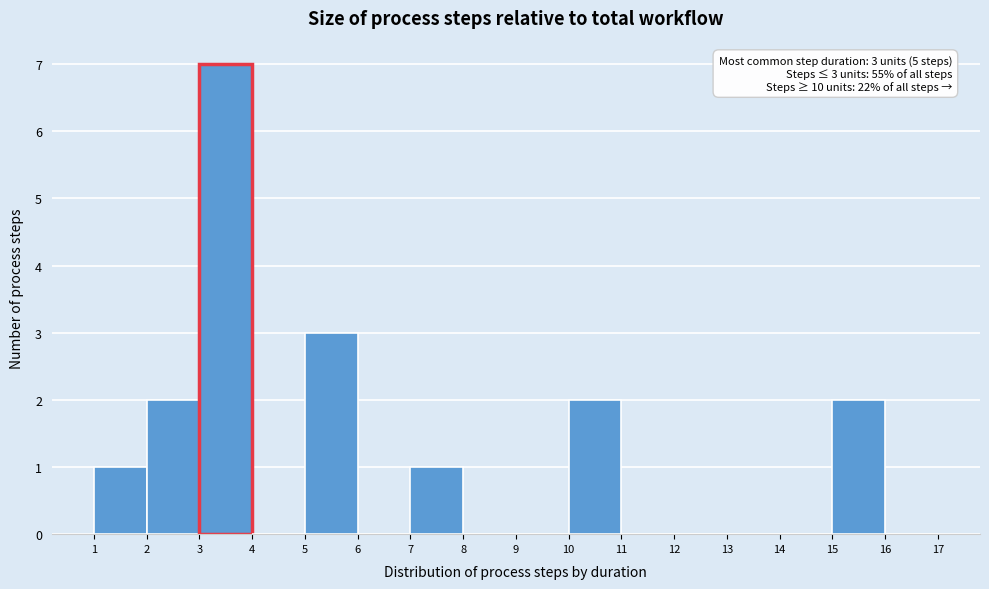

Which range on the x-axis has the tallest bar?

3 to 4